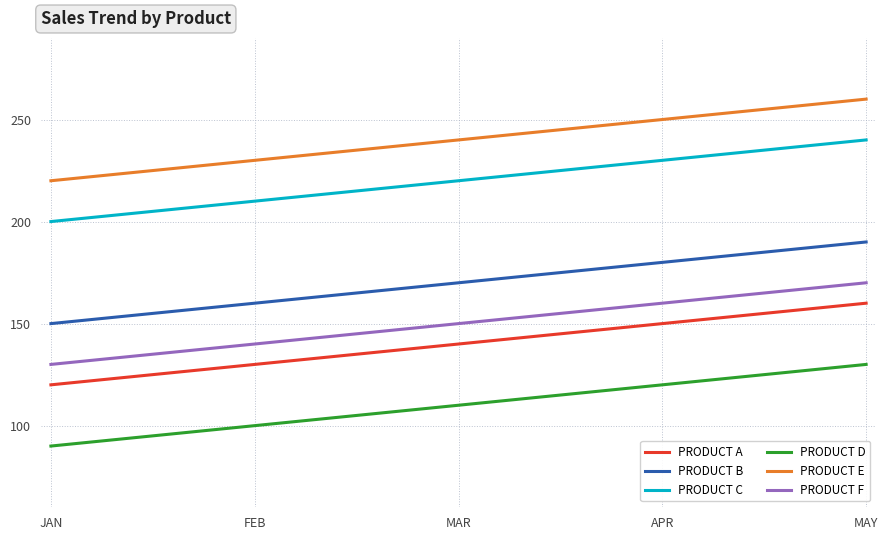

Which series has the largest total across all categories?

PRODUCT E